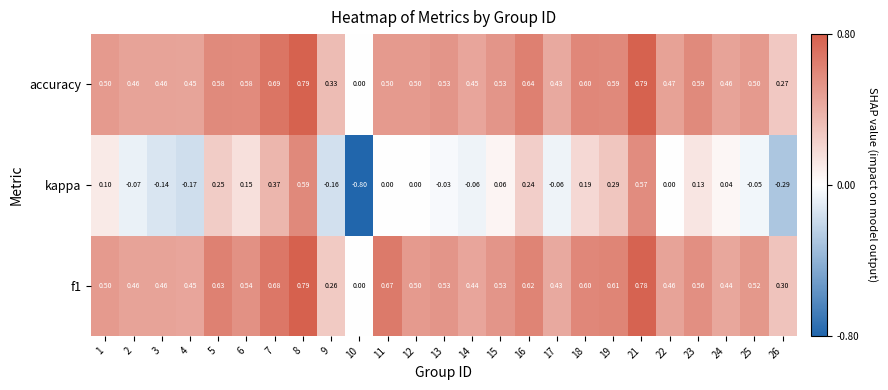

Is the value of accuracy at 22 greater than the value of kappa at 22?

Yes